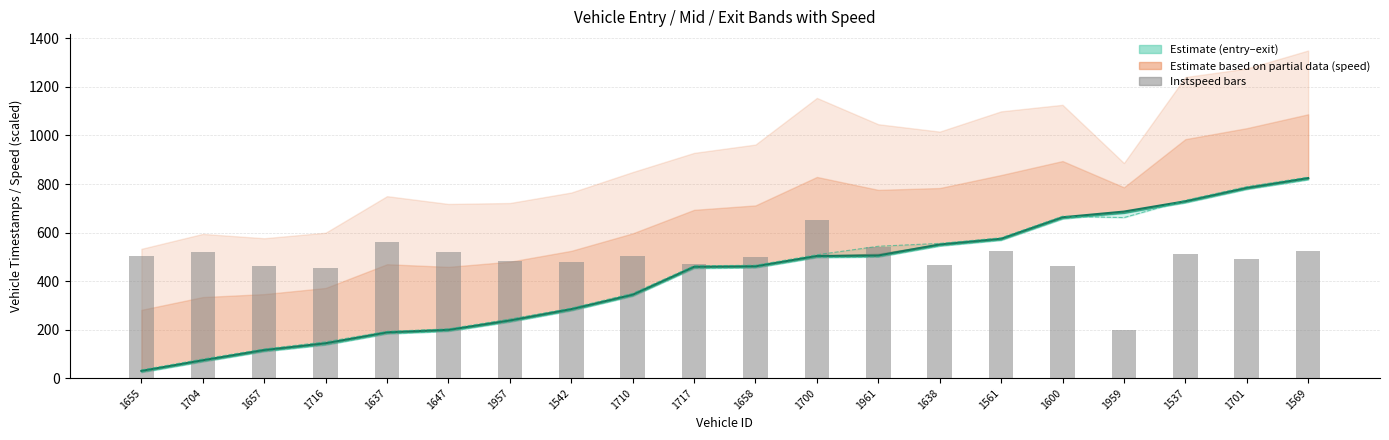

Where does the entry series first go above 455?

1658